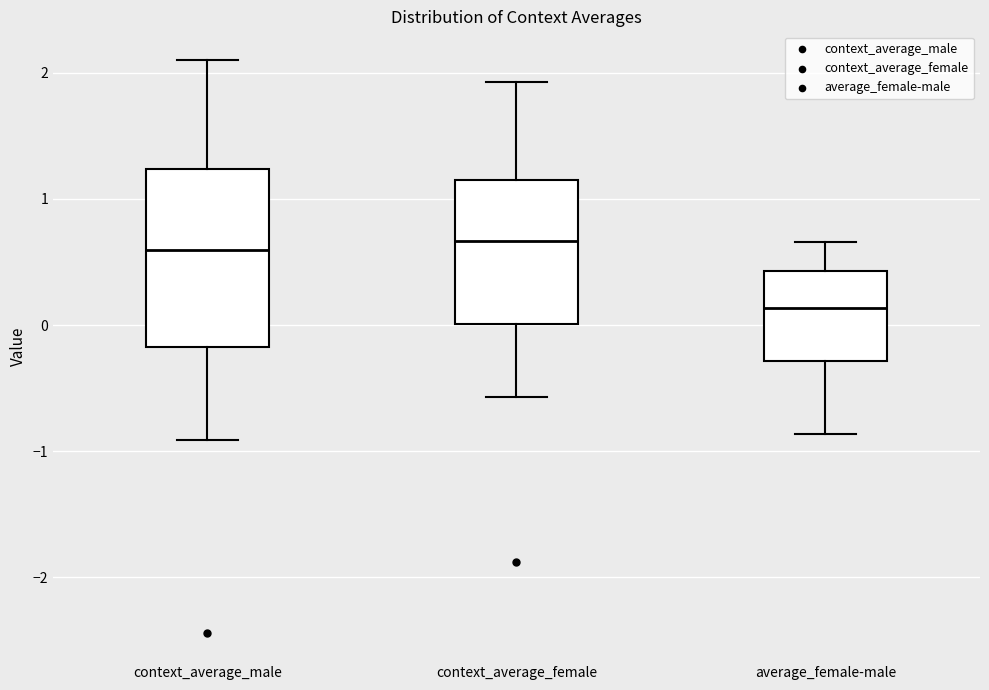

Which box is the tallest, from its lower edge to its upper edge?

context_average_male